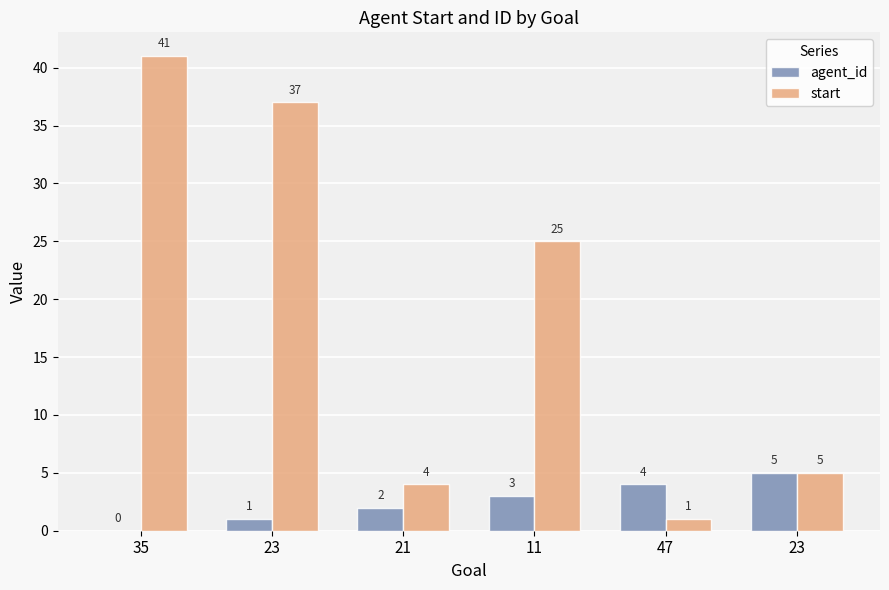

What is the difference between the agent_id values at 23 and 21?

1